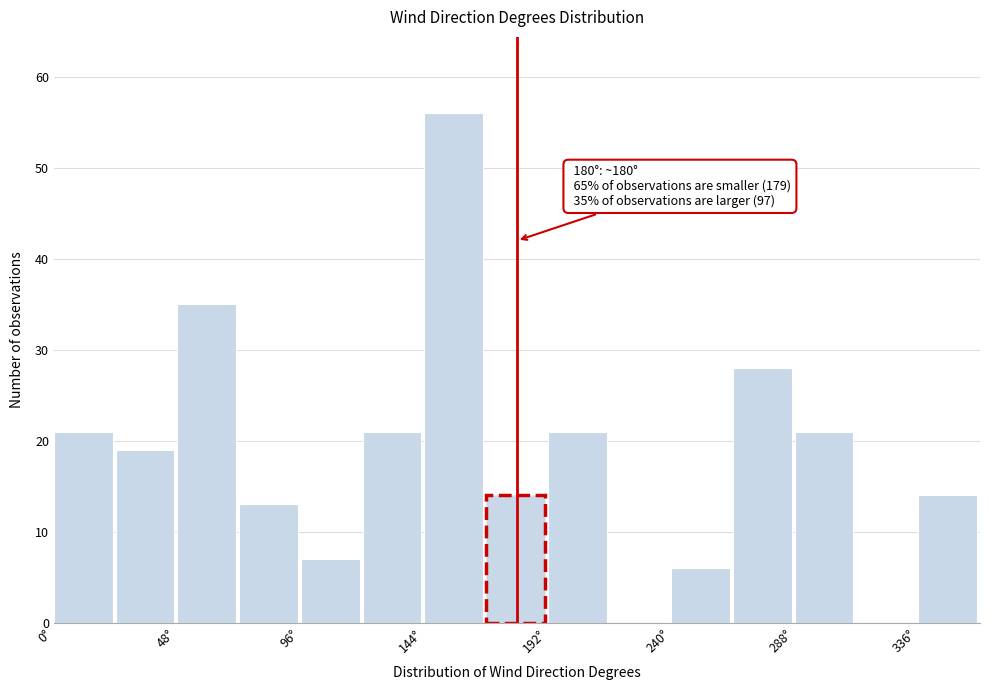

Over which range of the x-axis is the bar tallest?

144 to 168